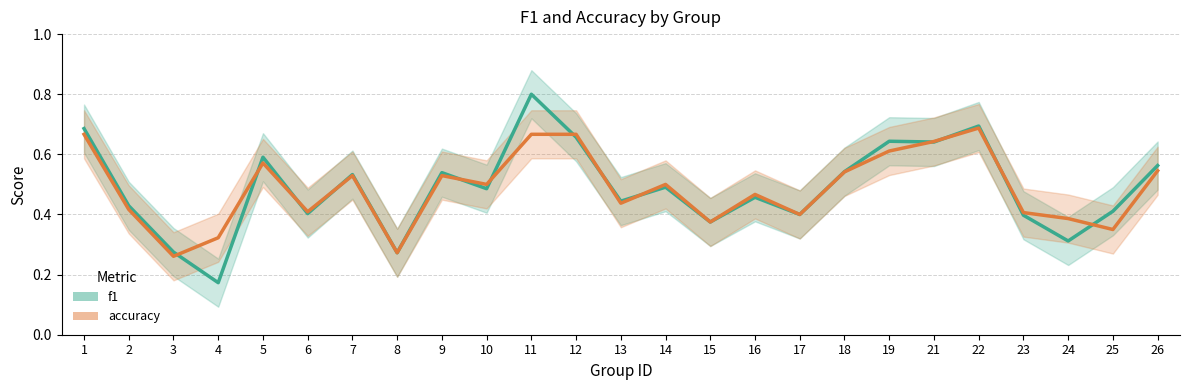

How many lines are shown in the chart?

2